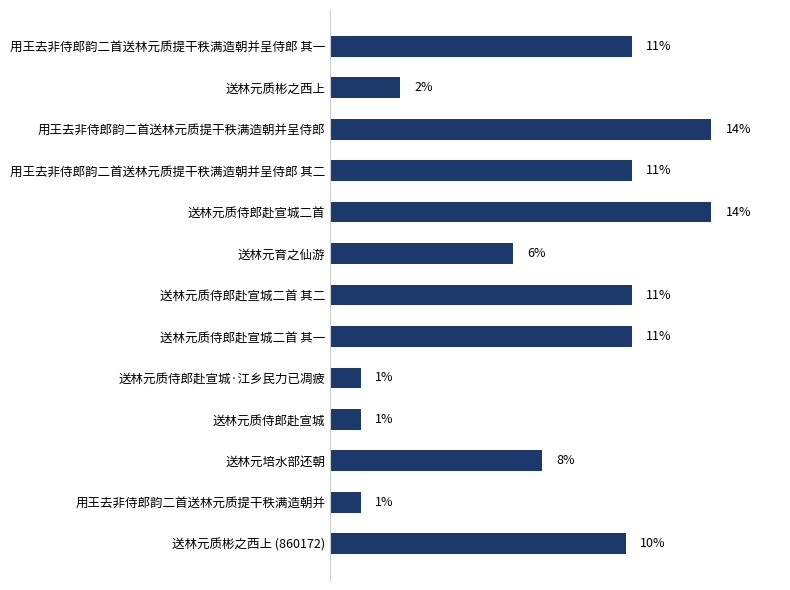

Does the chart contain any negative values?

No